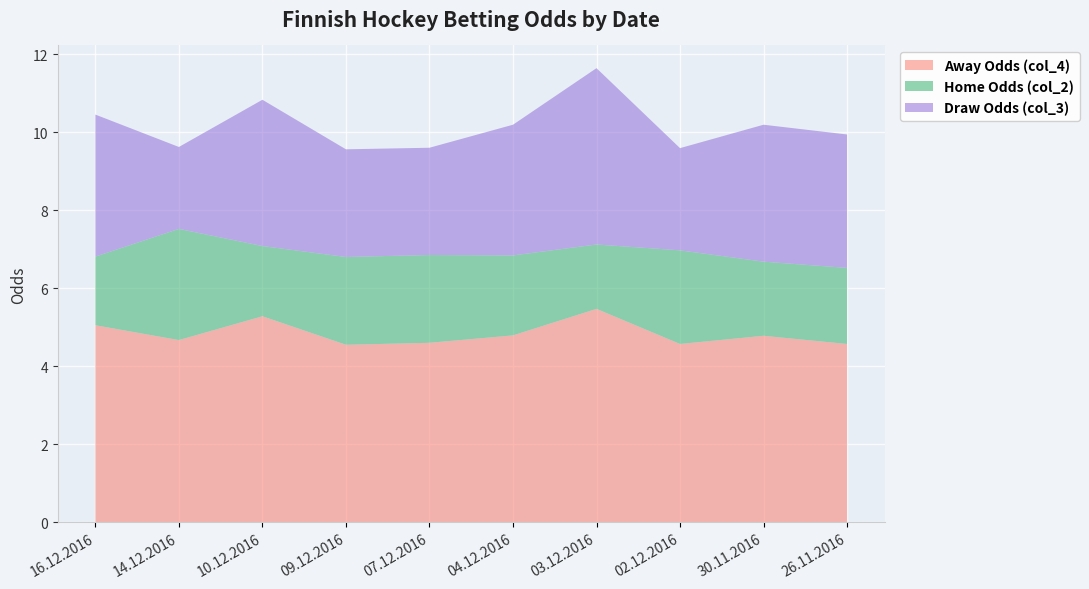

Reading left to right, extract all data points from this chart.

Draw Odds (col_3): 16.12.2016=3.6	14.12.2016=2.1	10.12.2016=3.8	09.12.2016=2.8	07.12.2016=2.8	04.12.2016=3.4	03.12.2016=4.5	02.12.2016=2.6	30.11.2016=3.5	26.11.2016=3.4
Home Odds (col_2): 16.12.2016=1.8	14.12.2016=2.9	10.12.2016=1.8	09.12.2016=2.2	07.12.2016=2.2	04.12.2016=2.0	03.12.2016=1.6	02.12.2016=2.4	30.11.2016=1.9	26.11.2016=1.9
Away Odds (col_4): 16.12.2016=5.0	14.12.2016=4.7	10.12.2016=5.3	09.12.2016=4.5	07.12.2016=4.6	04.12.2016=4.8	03.12.2016=5.5	02.12.2016=4.6	30.11.2016=4.8	26.11.2016=4.6